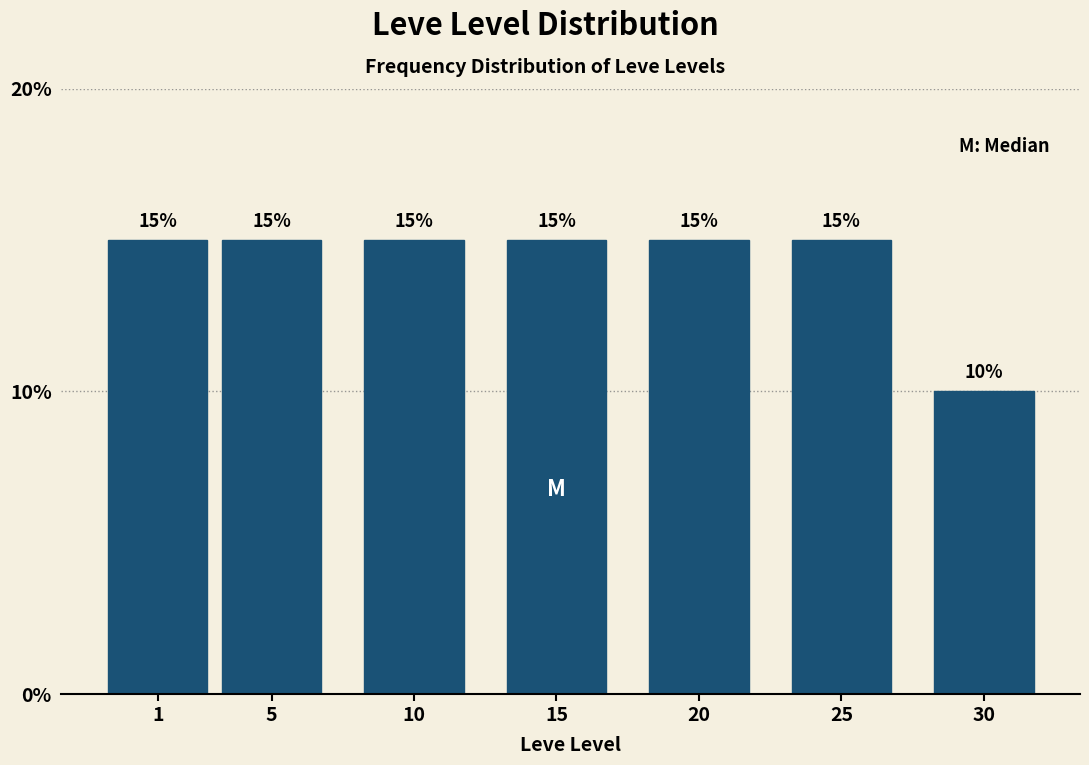

Reading left to right, transcribe all the data shown in this chart.

1=15	5=15	10=15	15=15	20=15	25=15	30=10